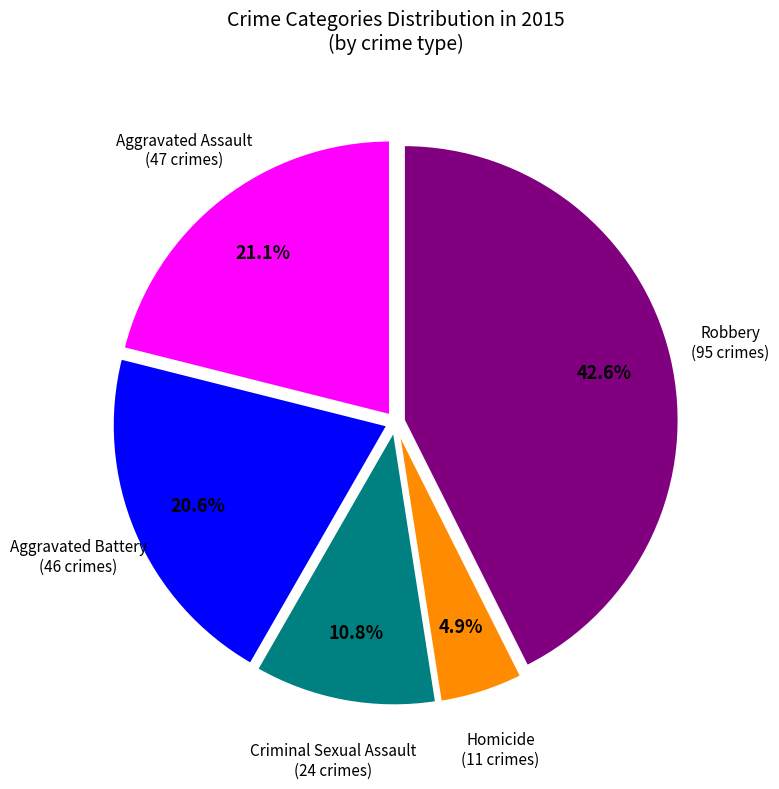

What is the largest slice in the pie chart?

Robbery